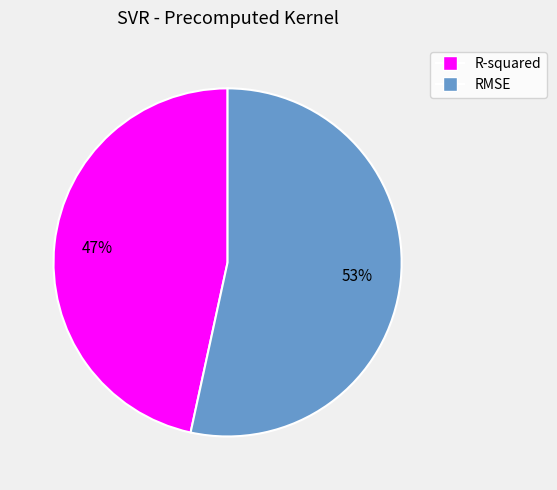

To the nearest percent, what percentage of the pie is R-squared?

47%